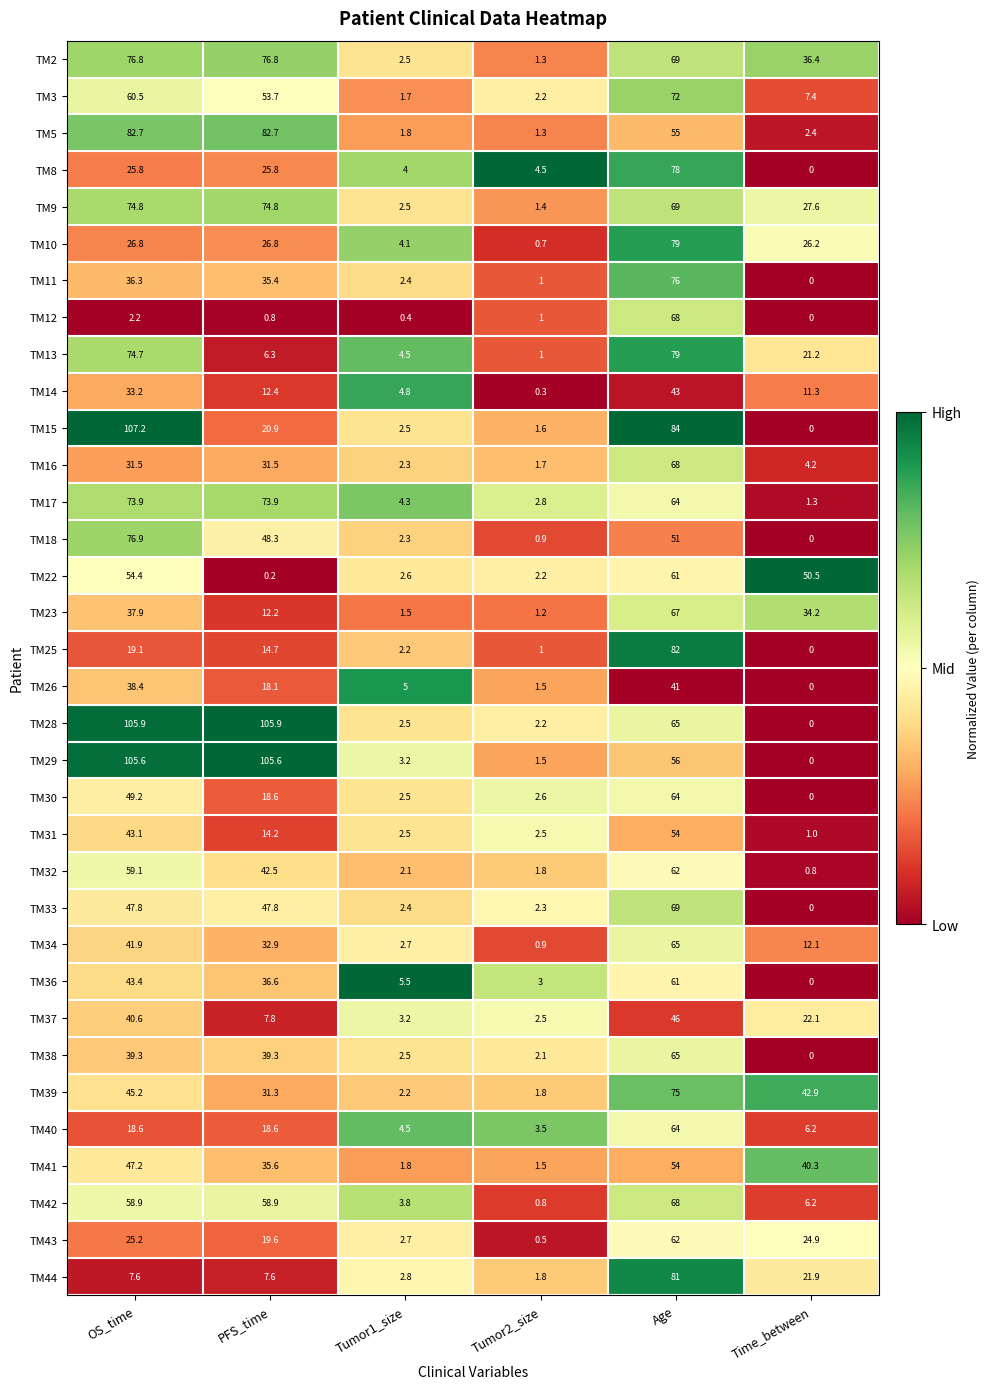

Which series changed the most between PFS_time and Age?

TM44